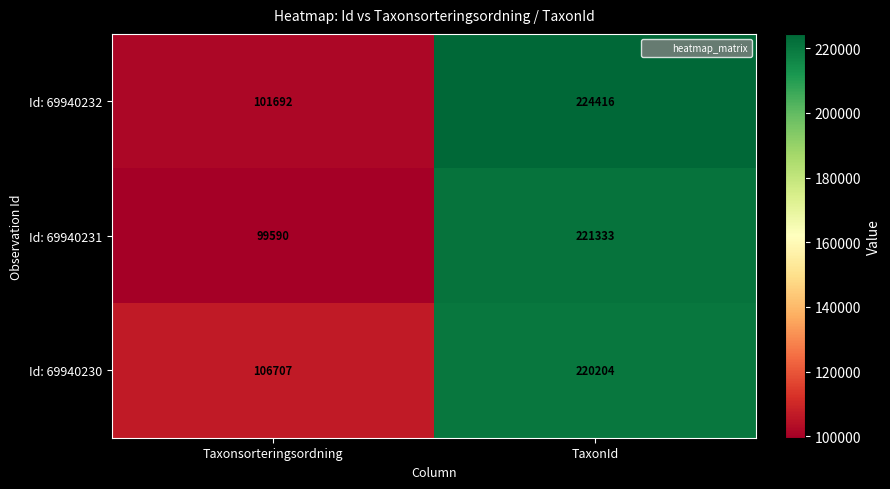

How many data points does each series have?

2